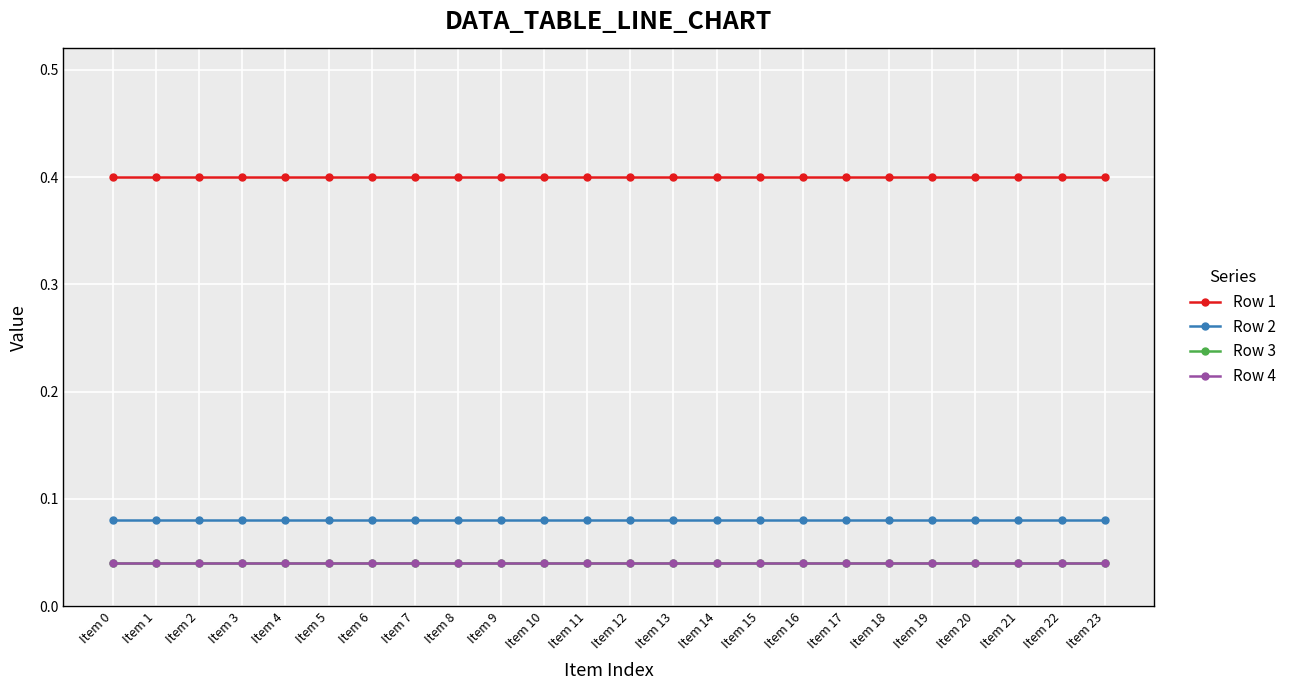

At which category is the sum across all series the highest?

Item 0